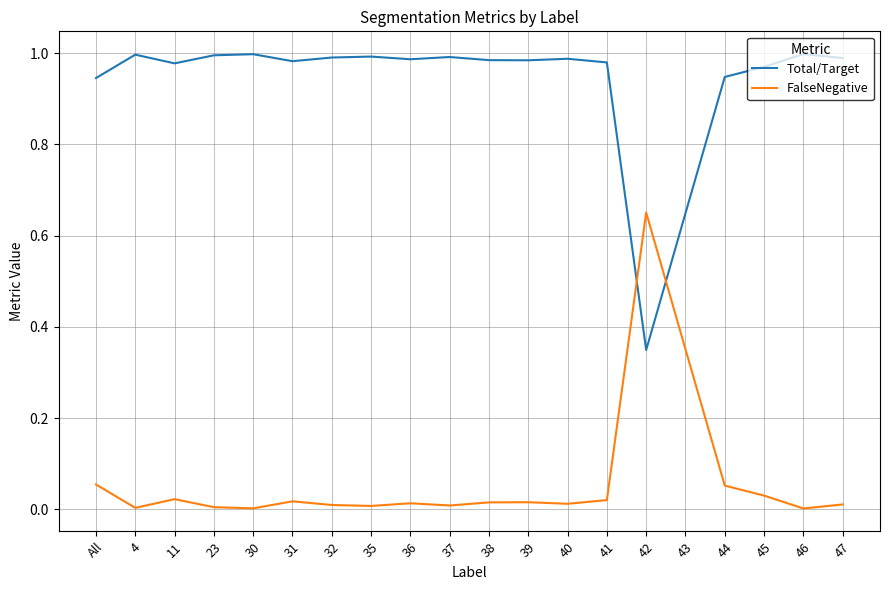

The Total/Target series shows 1.3 at 37. True or false?

False